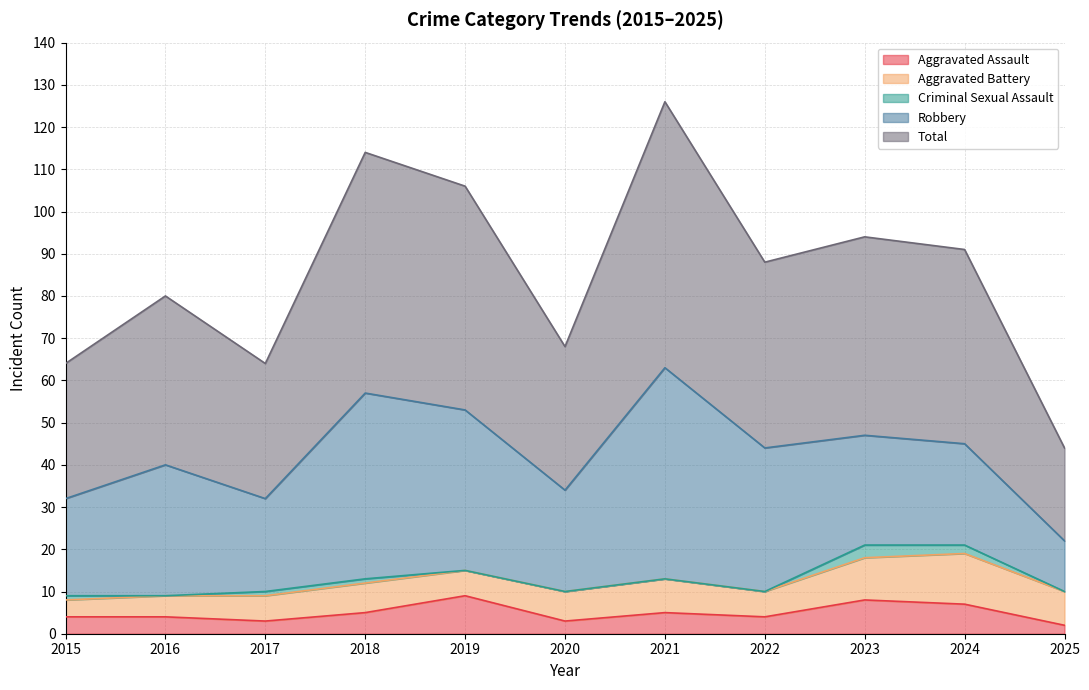

Count the number of data series in this chart.

5